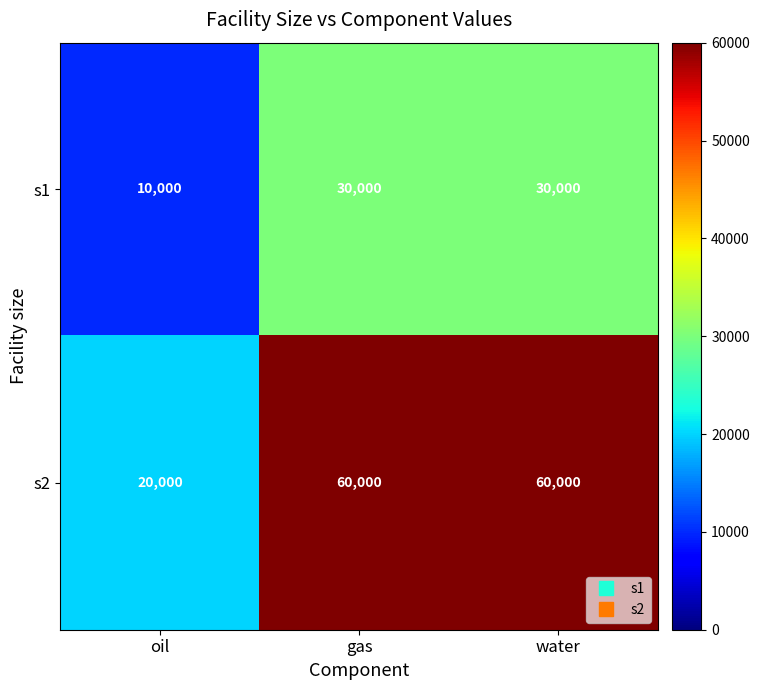

Reading left to right, list all the values displayed in this chart.

s1: oil=10000	gas=30000	water=30000
s2: oil=20000	gas=60000	water=60000